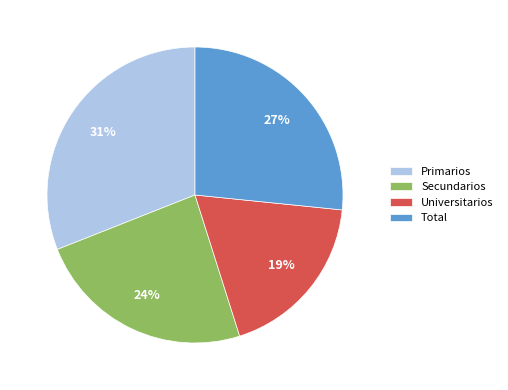

Rank the categories by value from lowest to highest.

Universitarios, Secundarios, Total, Primarios